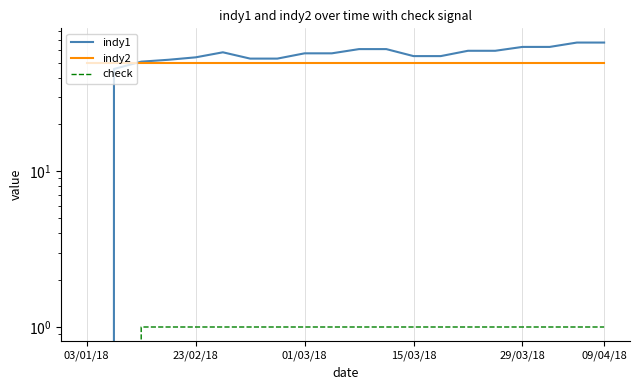

True or false: check and indy2 cross at least once.

False